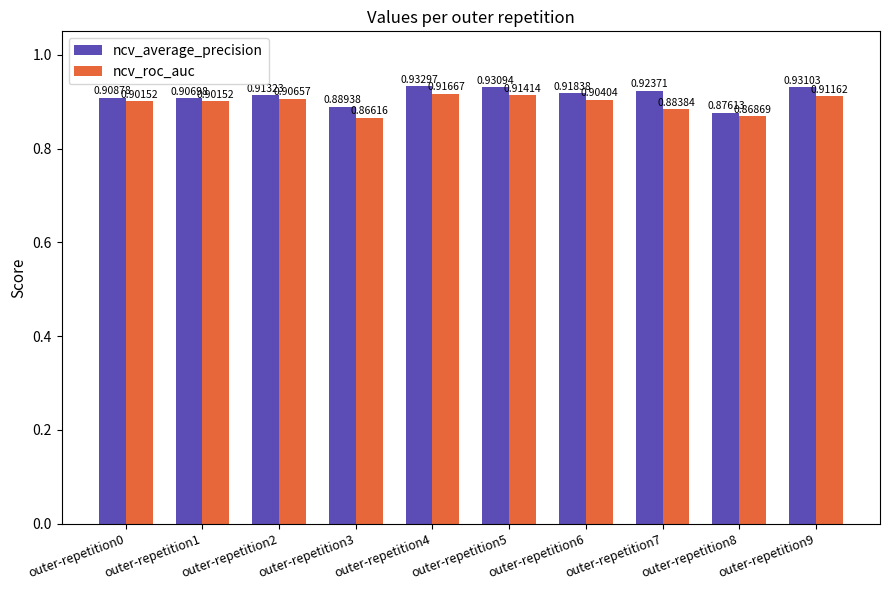

What are all the series names shown in the legend?

ncv_average_precision, ncv_roc_auc